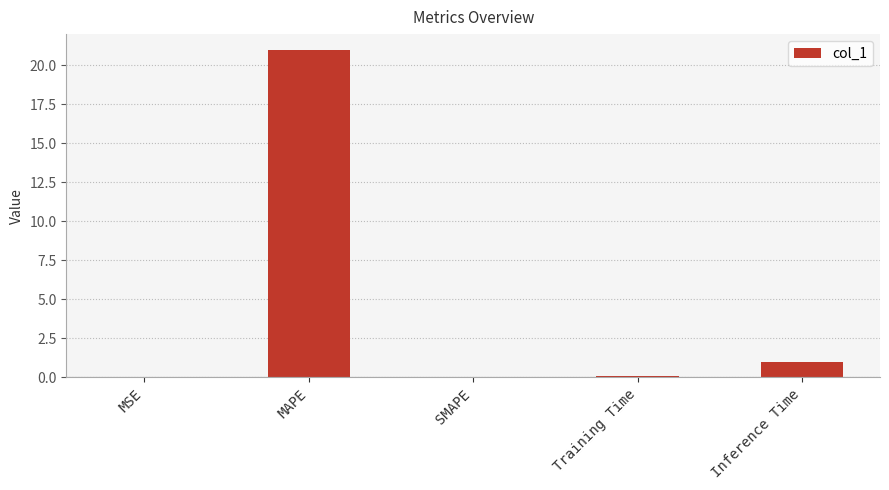

What is the greatest value displayed?

20.9